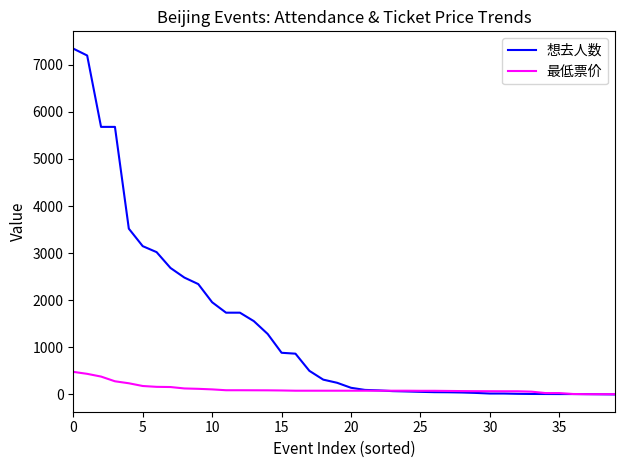

Count the number of data series in this chart.

2